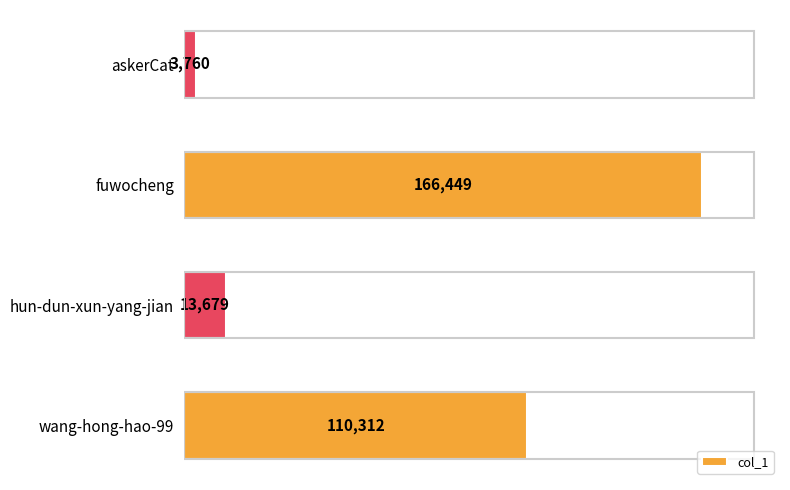

What is the maximum value shown in the chart?

166449